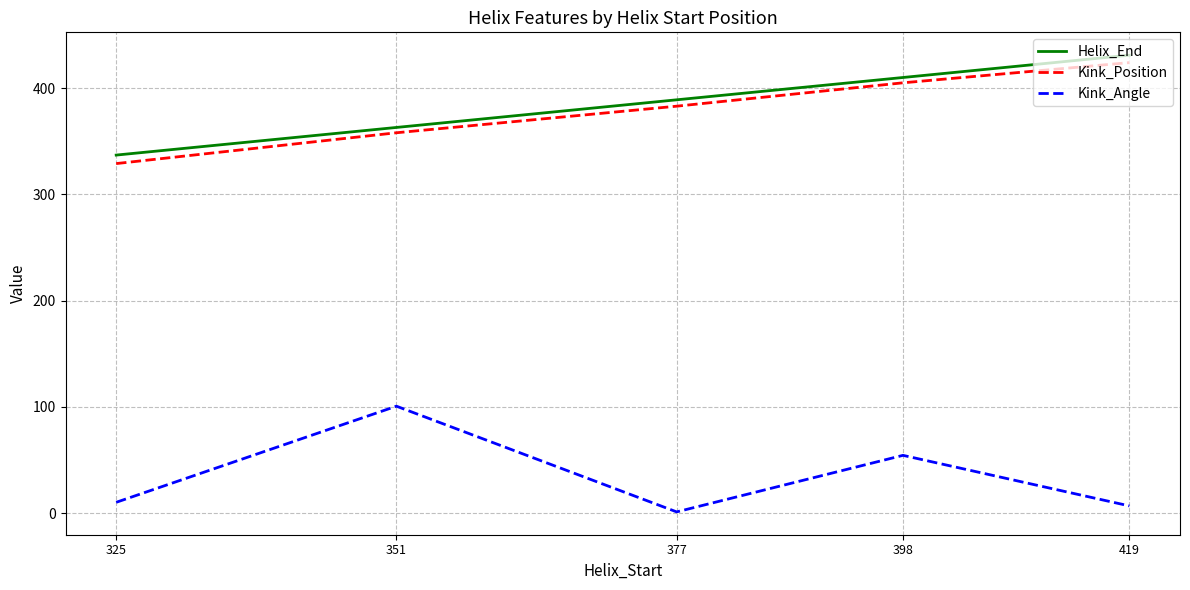

Reading left to right, transcribe all the data shown in this chart.

Helix_End: 337.0	363.0	389.0	410.0	431.0
Kink_Position: 329.0	358.0	383.0	405.0	424.0
Kink_Angle: 10.3	100.8	1.3	54.5	6.9